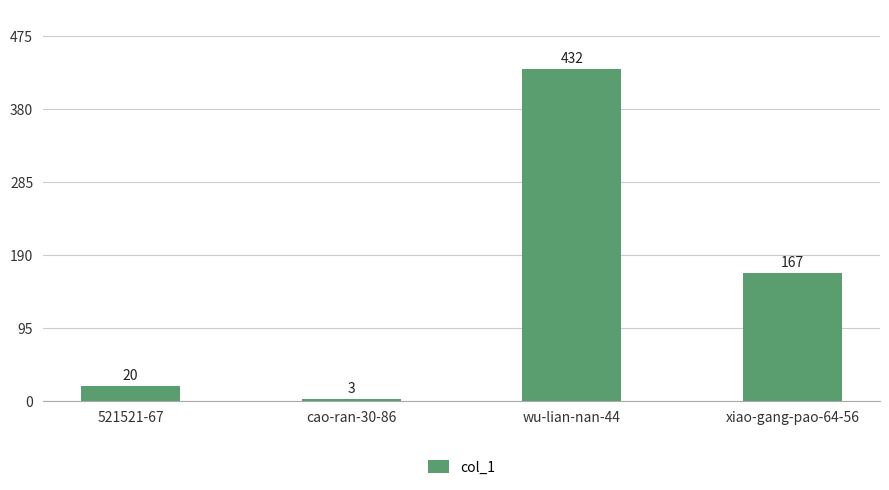

Reading left to right, list all the values displayed in this chart.

20	3	432	167